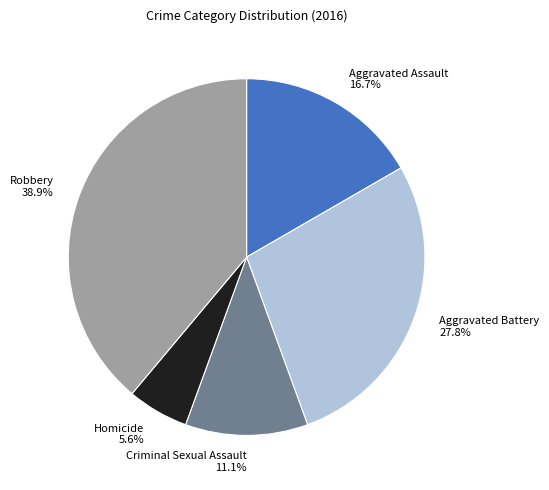

What is the ratio of the value at Criminal Sexual Assault to the value at Robbery?

0.3